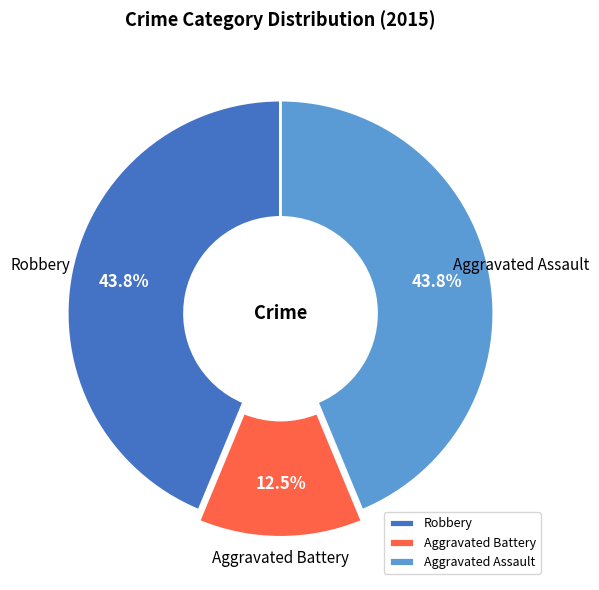

What is the smallest slice in the pie chart?

Aggravated Battery